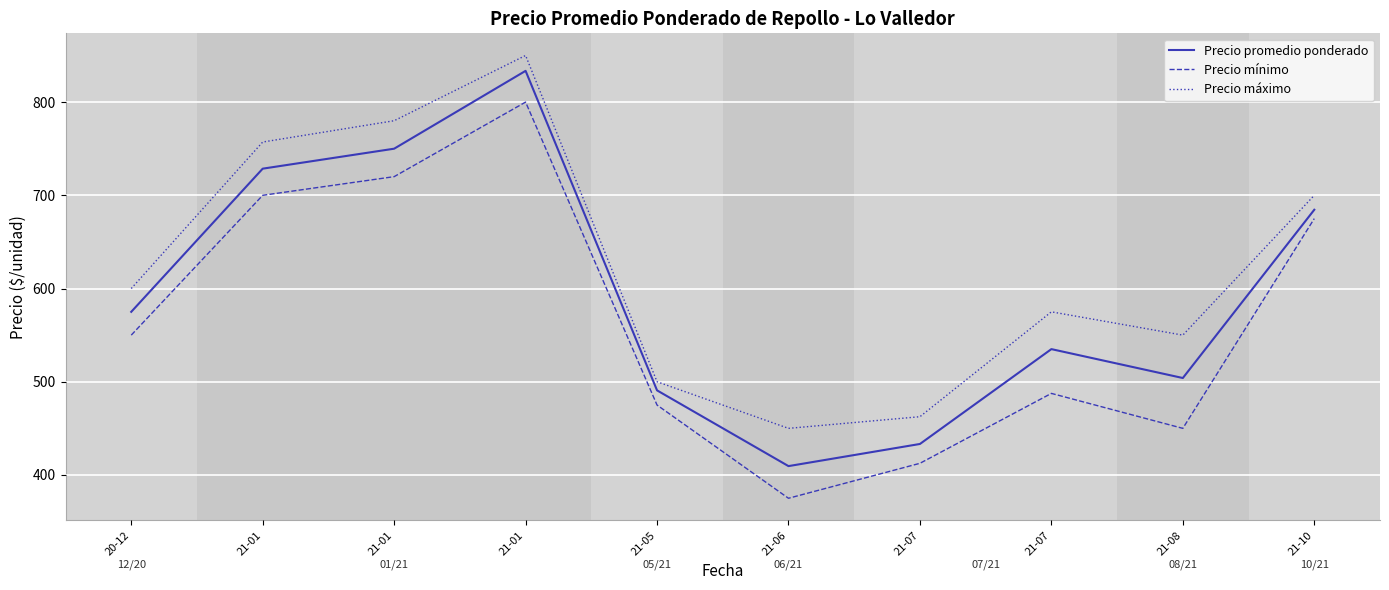

Which has a higher value, 21-10 or 21-07?

21-10